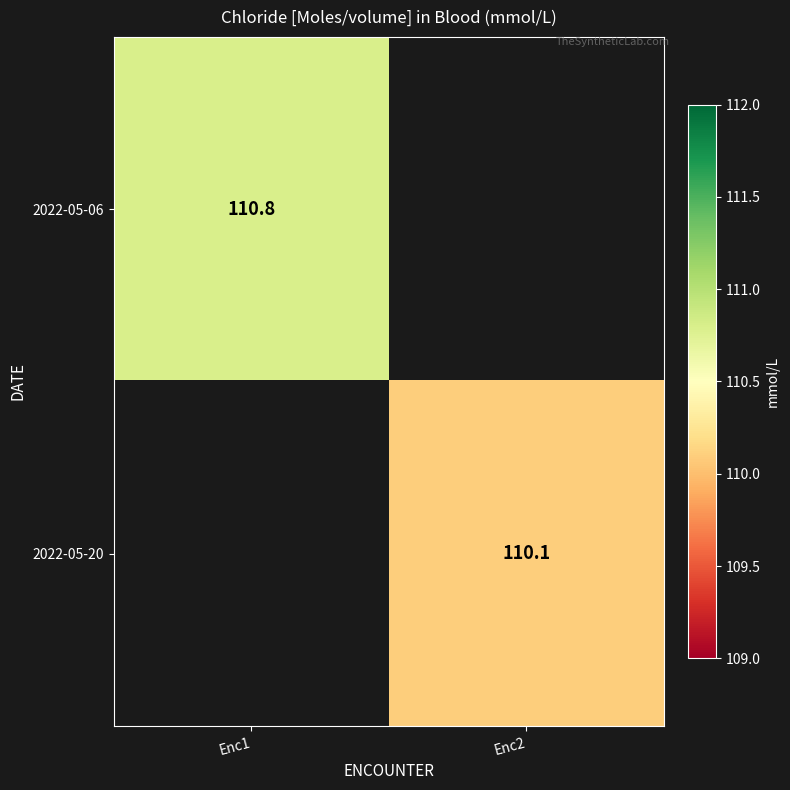

Is the value of 2022-05-06 at Enc1 greater than the value of 2022-05-20 at Enc2?

Yes